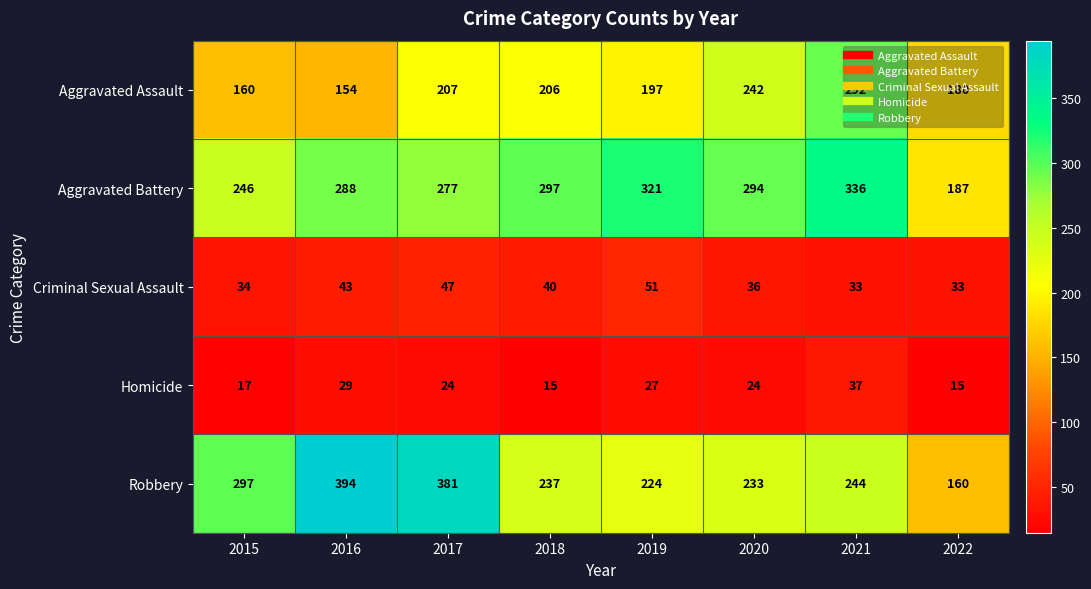

What is the total value across all series at 2020?

829